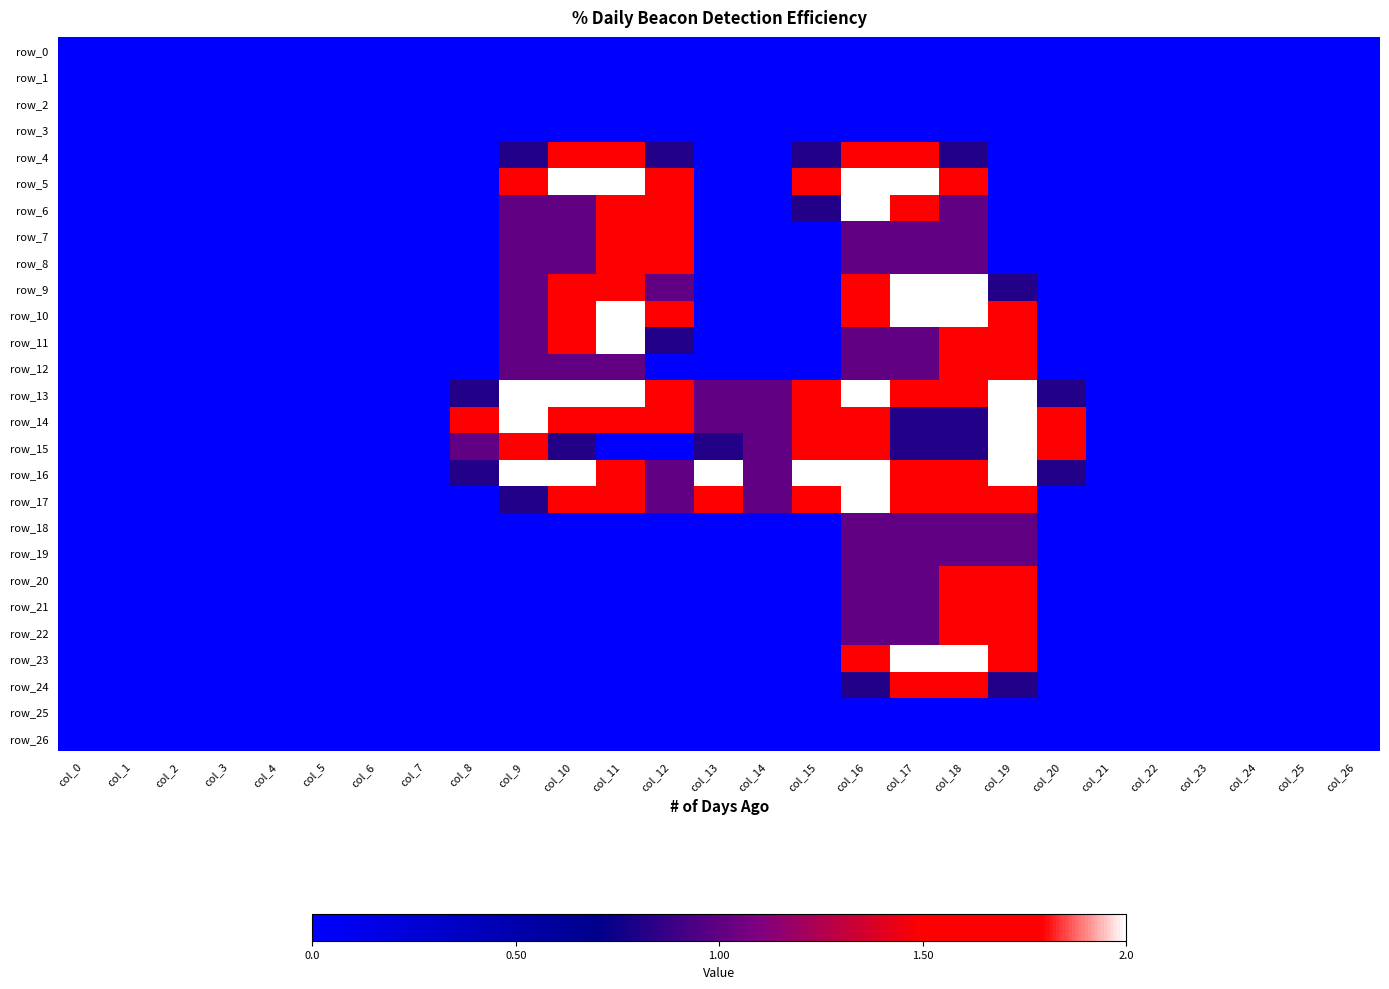

What is the difference between the row_5 values at col_16 and col_21?

2.0